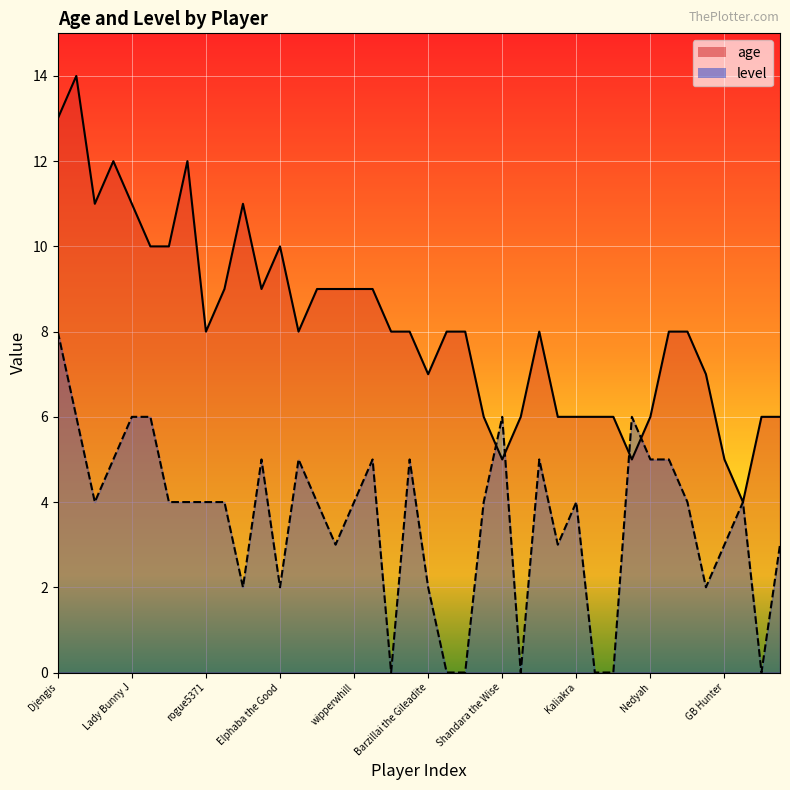

What is the total value across all series at Xaedron?

16